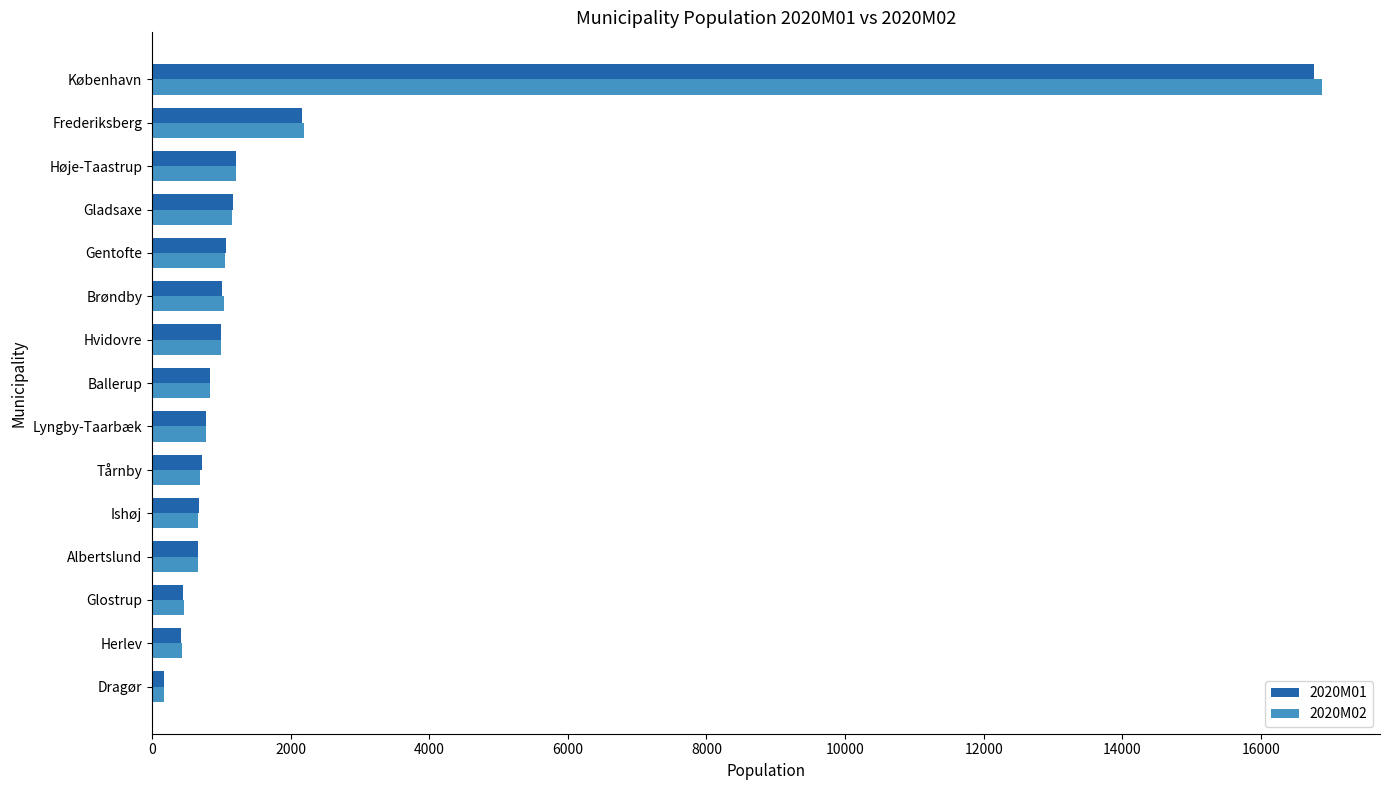

How many data points in 2020M02 are less than 836?

7